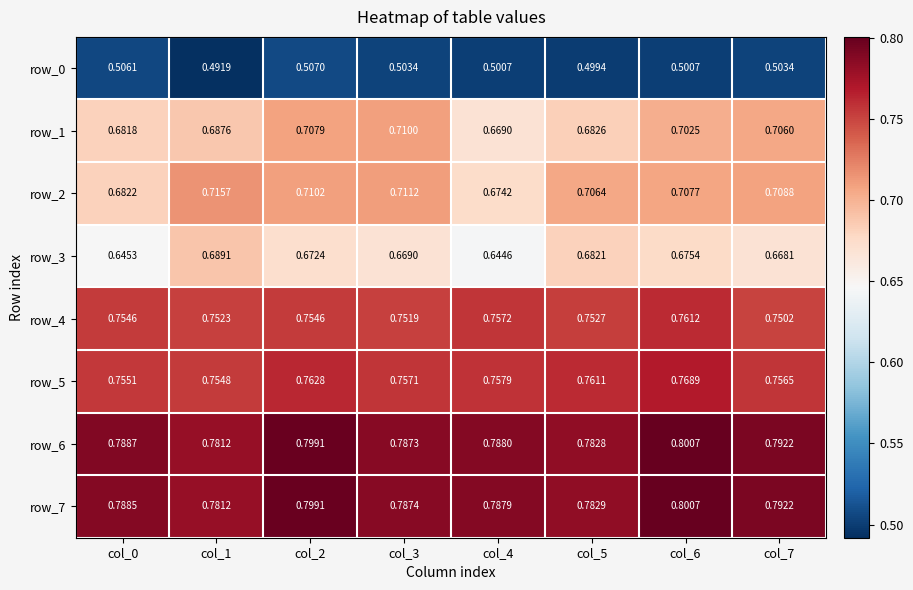

What is the sum of the row_1 values at col_5 and col_3?

1.4